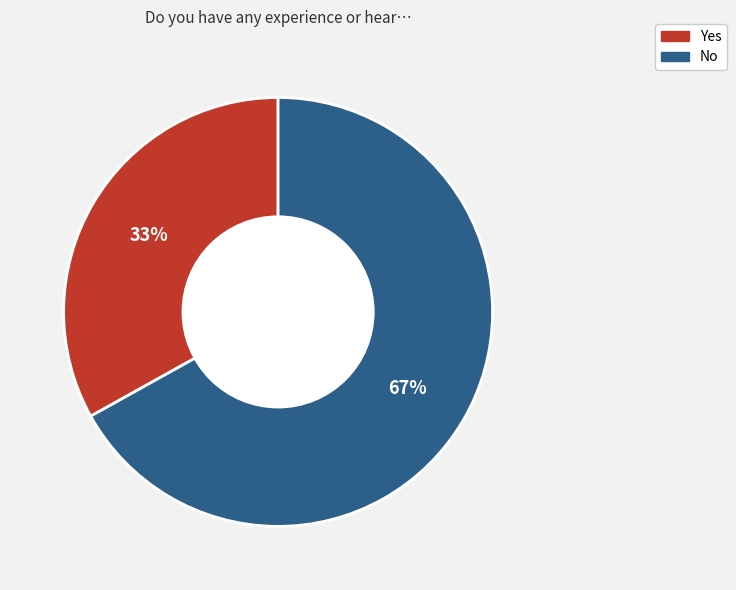

Which category has the biggest portion of the pie?

No